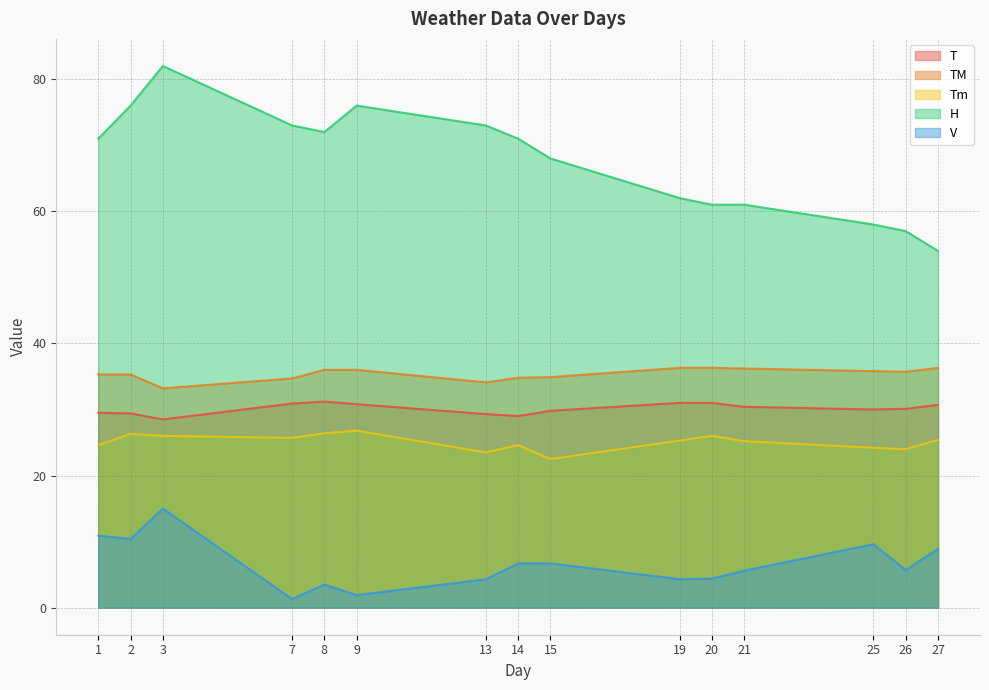

What is the sum of the H values at 13 and 15?

141.0